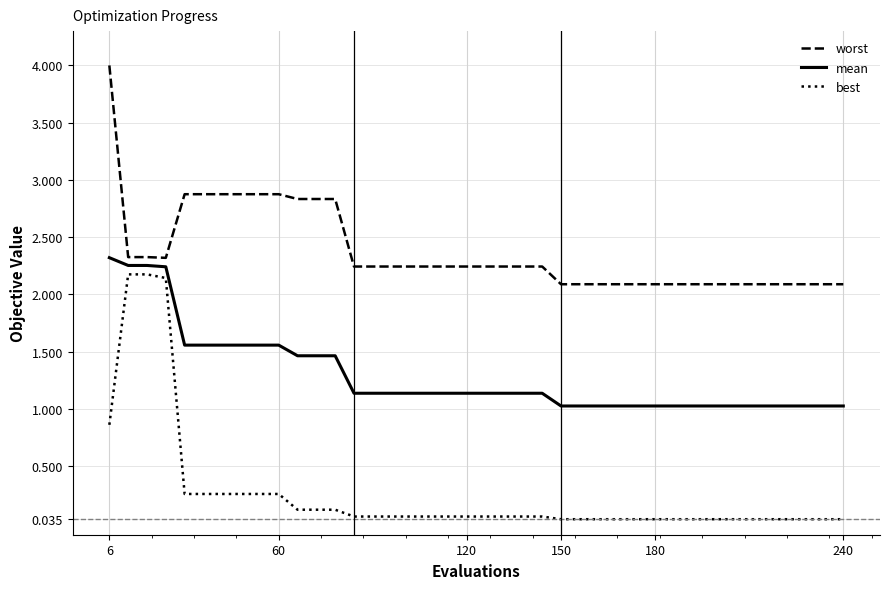

Which series has the widest spread of values?

best